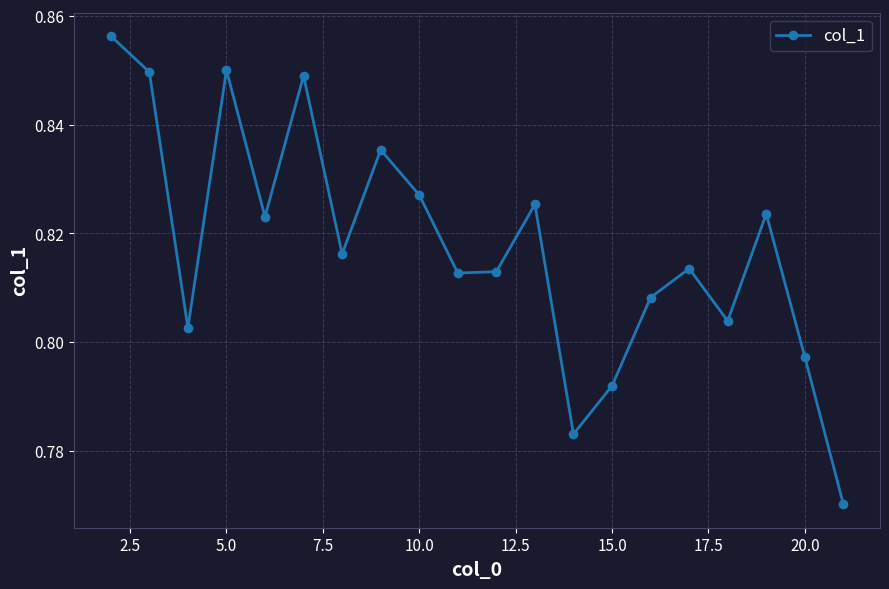

How many values are between 0 and 1?

20